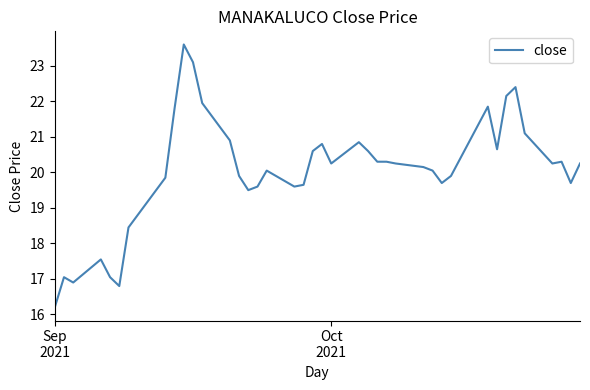

What is the minimum value shown in the chart?

16.2